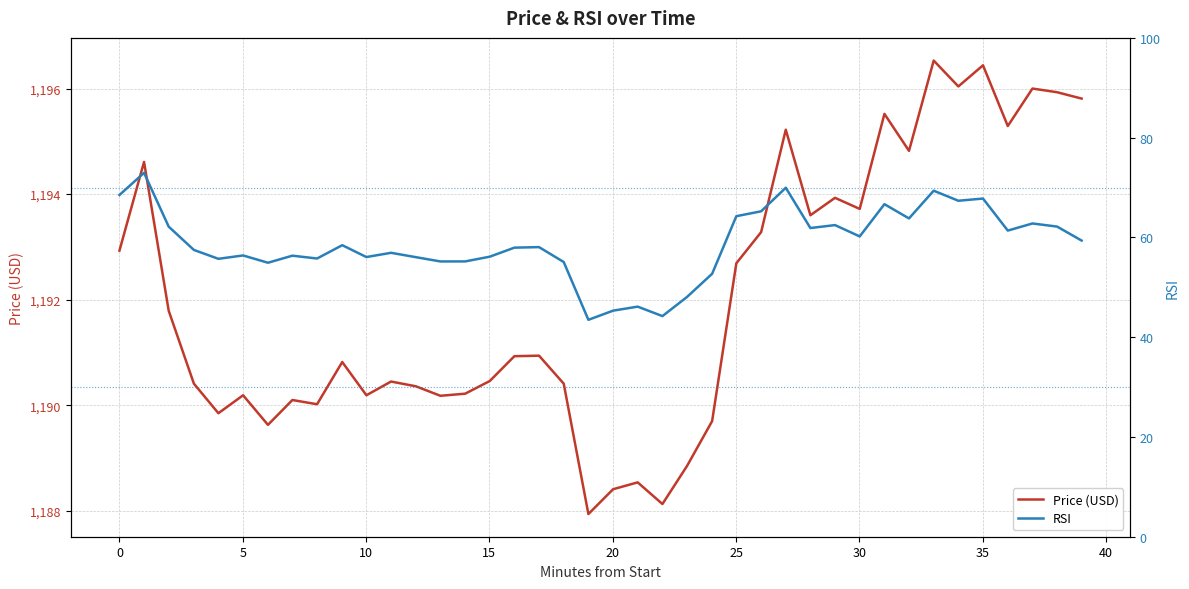

What are all the series names shown in the legend?

Price (USD), RSI